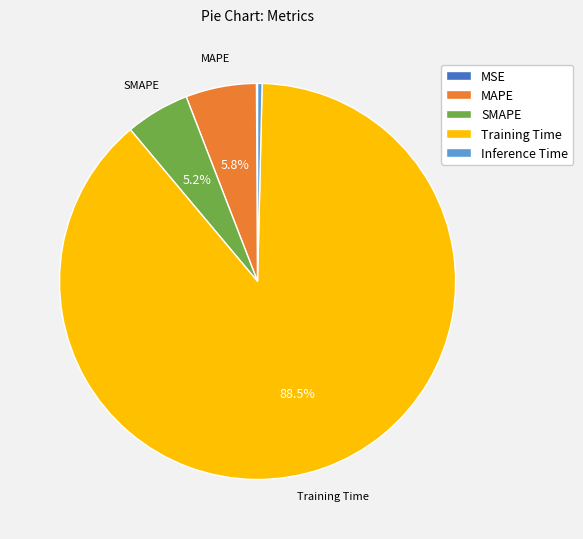

Which category has the biggest portion of the pie?

Training Time